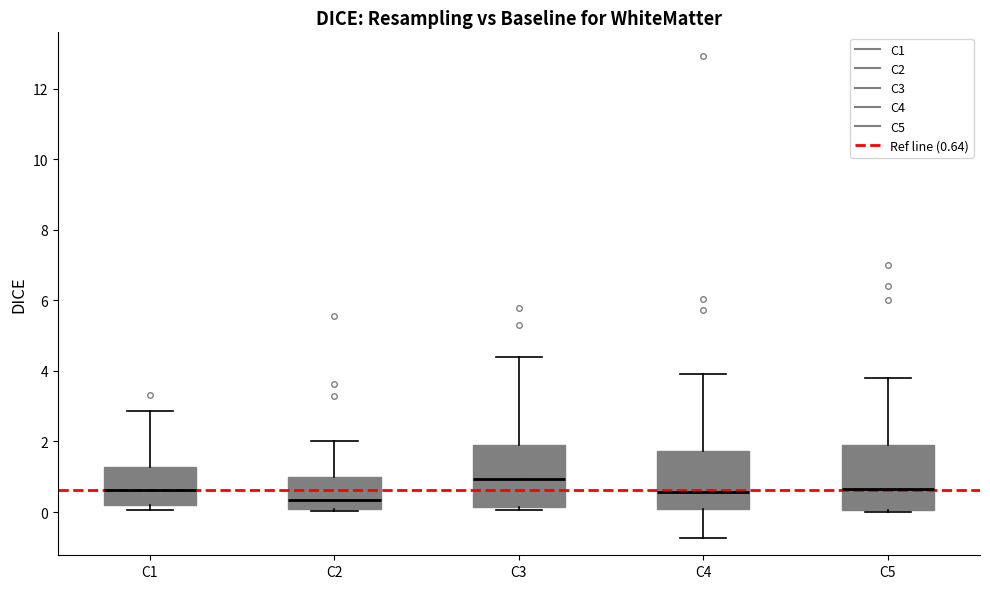

Reading left to right, transcribe this box plot: for each box, give where its median line is, the range the box spans, and where its two whiskers end, as read against the y-axis. The values are not printed on the chart, so give them approximately, as read against the axis.

C1: median 0.6, box 0.2 to 1.2, whiskers 0.0 to 2.8
C2: median 0.4, box 0.0 to 1.0, whiskers 0.0 to 2.0
C3: median 1.0, box 0.2 to 2.0, whiskers 0.0 to 4.4
C4: median 0.6, box 0.0 to 1.8, whiskers -0.8 to 4.0
C5: median 0.6, box 0.0 to 1.8, whiskers 0.0 (just below the box's lower edge) to 3.8